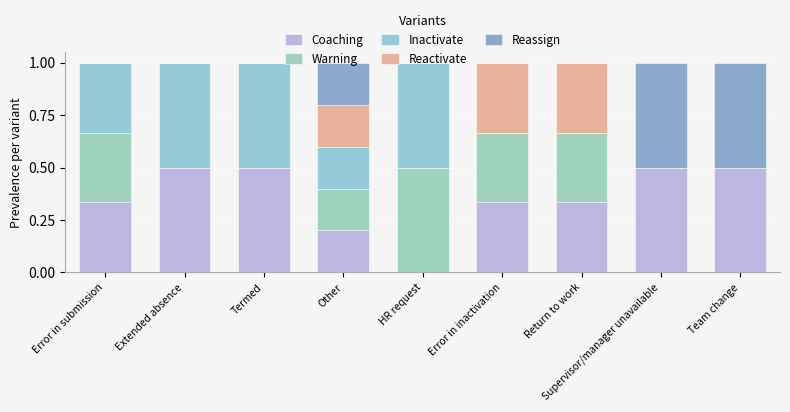

What is the maximum value for Coaching?

0.5